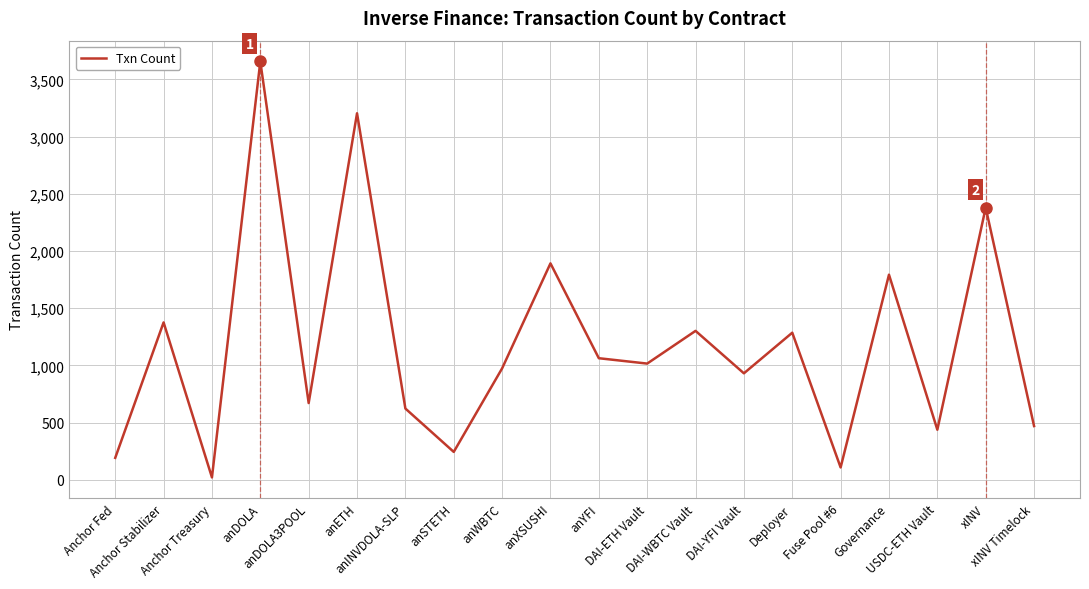

What position from the right is anSTETH?

13